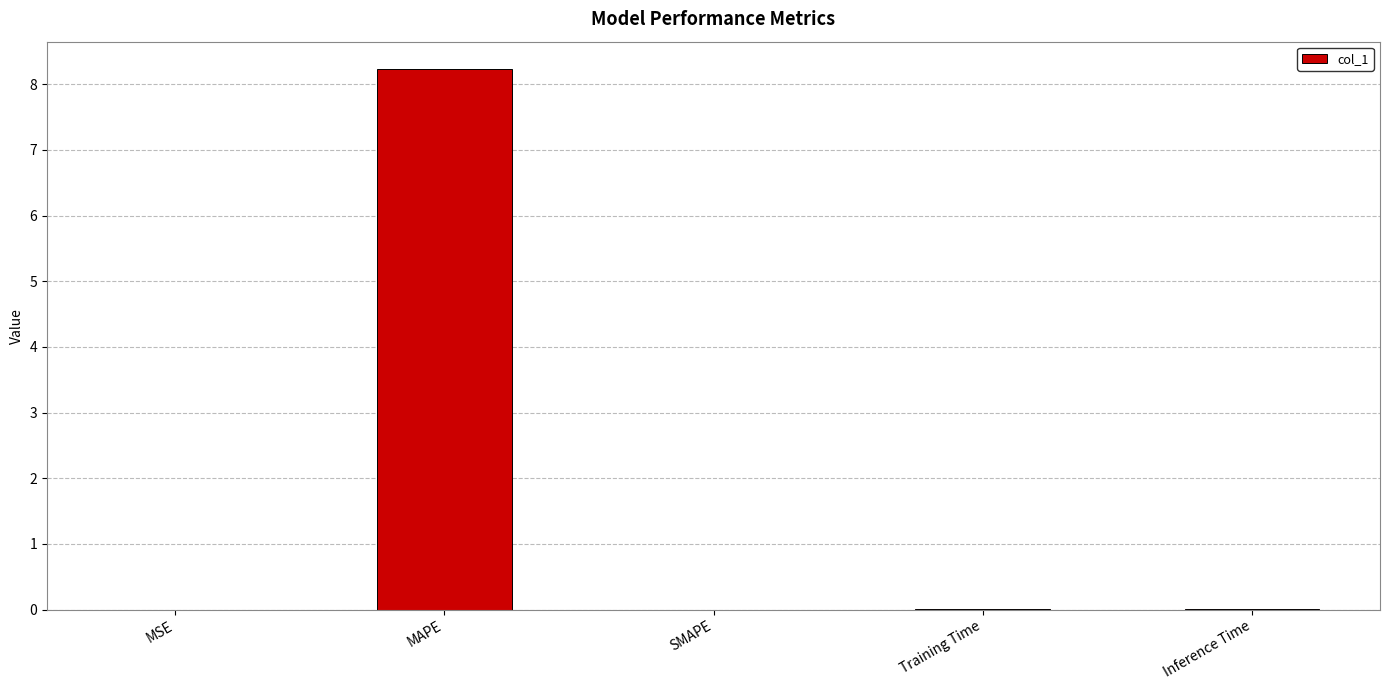

The value at MSE is 0.0. True or false?

True